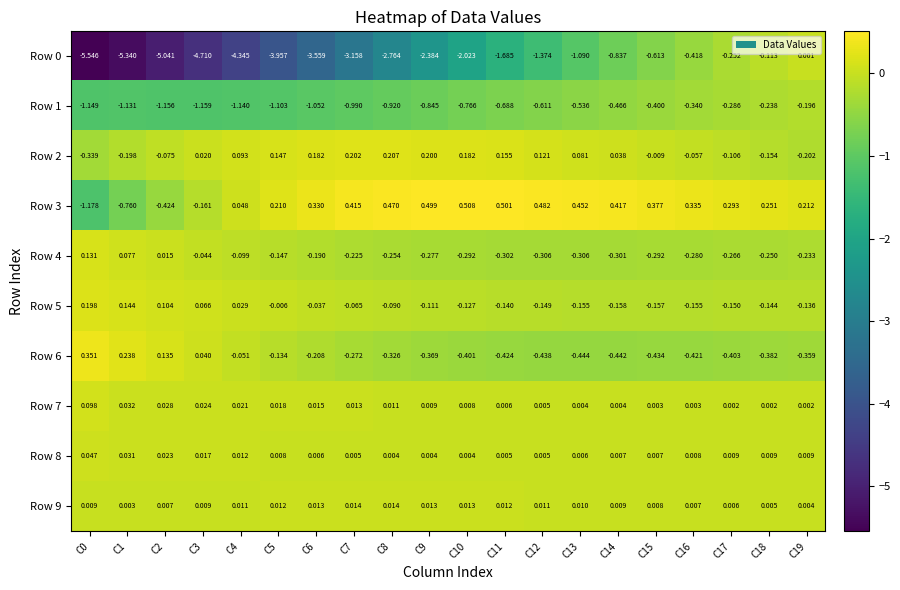

Is the value of Row 7 at C15 greater than the value of Row 1 at C13?

Yes